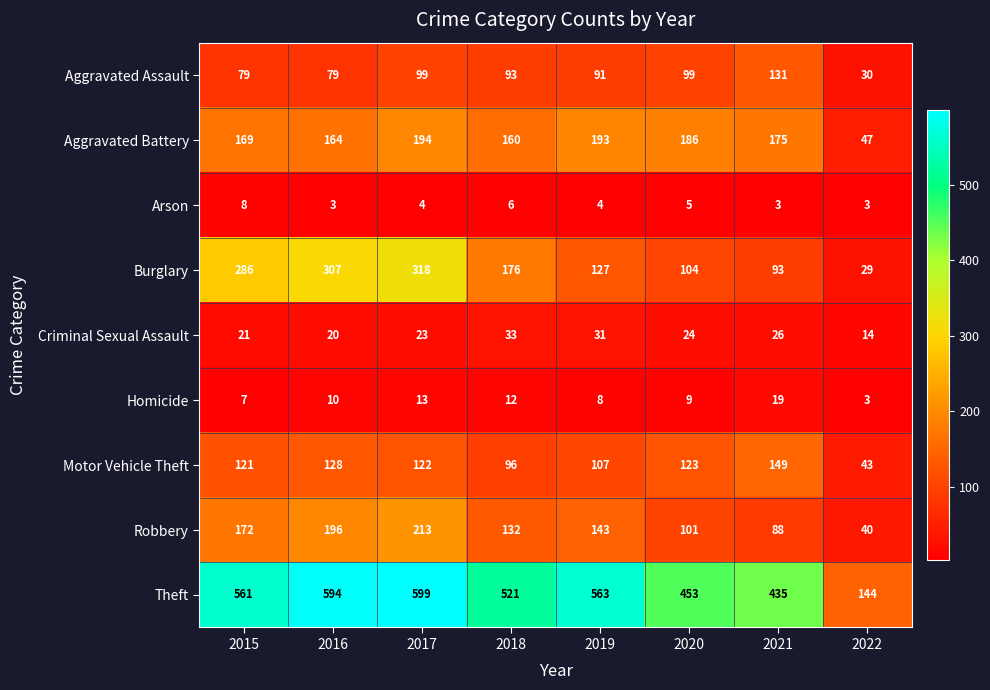

Rank the series at 2016 from highest to lowest value.

Theft, Burglary, Robbery, Aggravated Battery, Motor Vehicle Theft, Aggravated Assault, Criminal Sexual Assault, Homicide, Arson